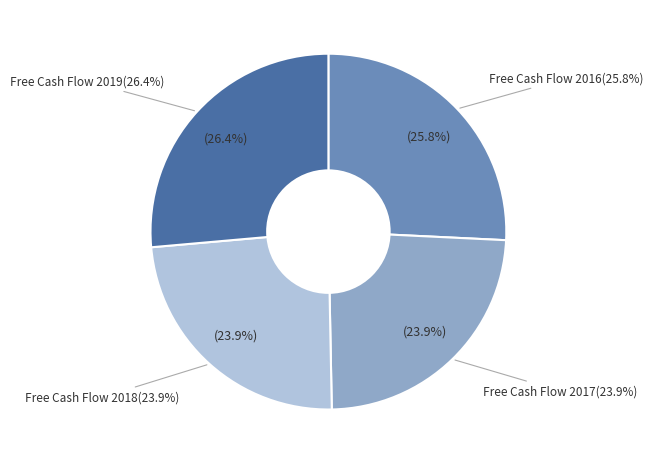

Does Free Cash Flow 2018 account for over 50% of the chart?

No